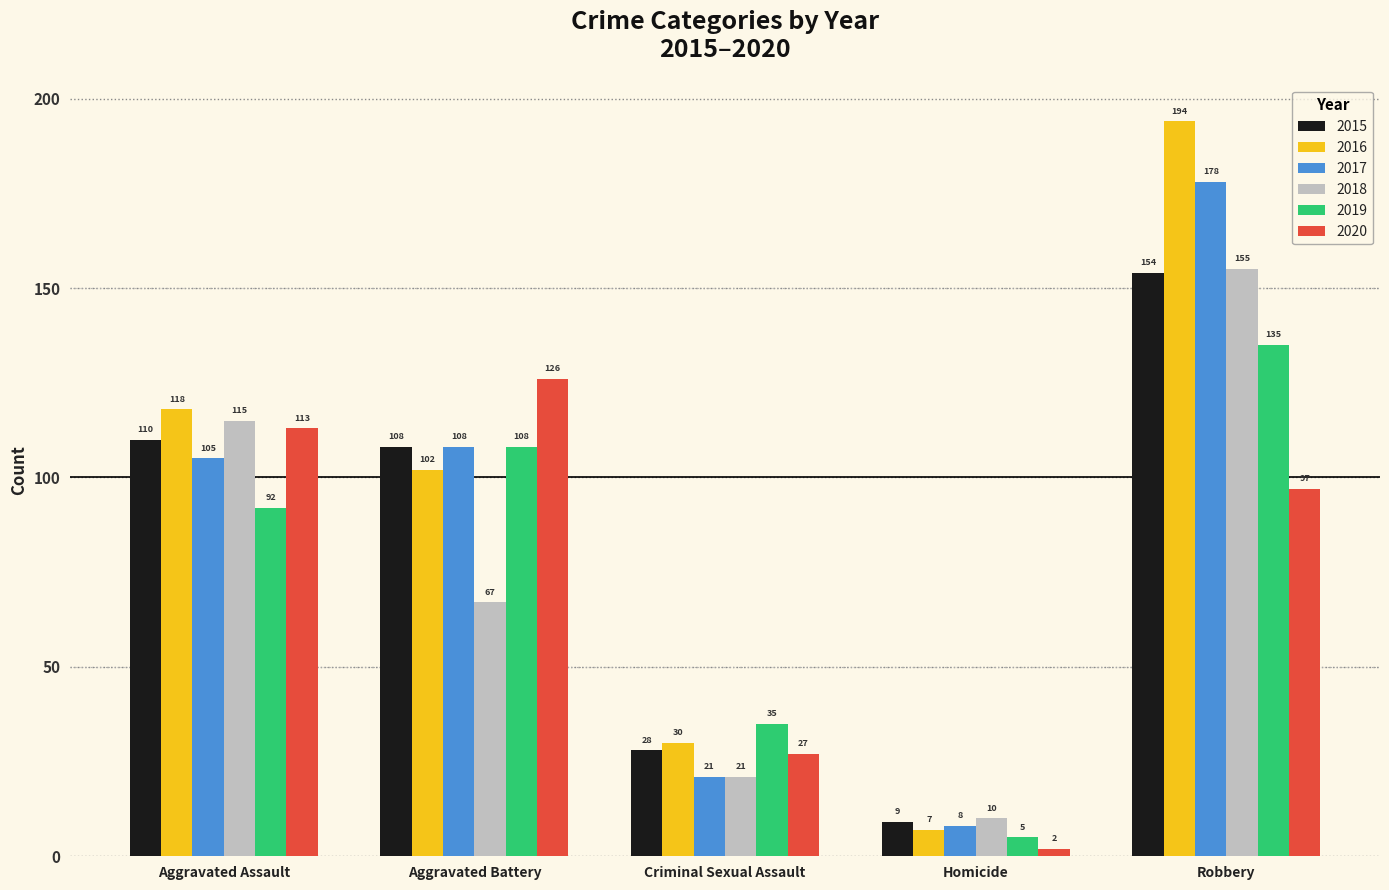

The value of 2016 at Aggravated Battery is 102. True or false?

True